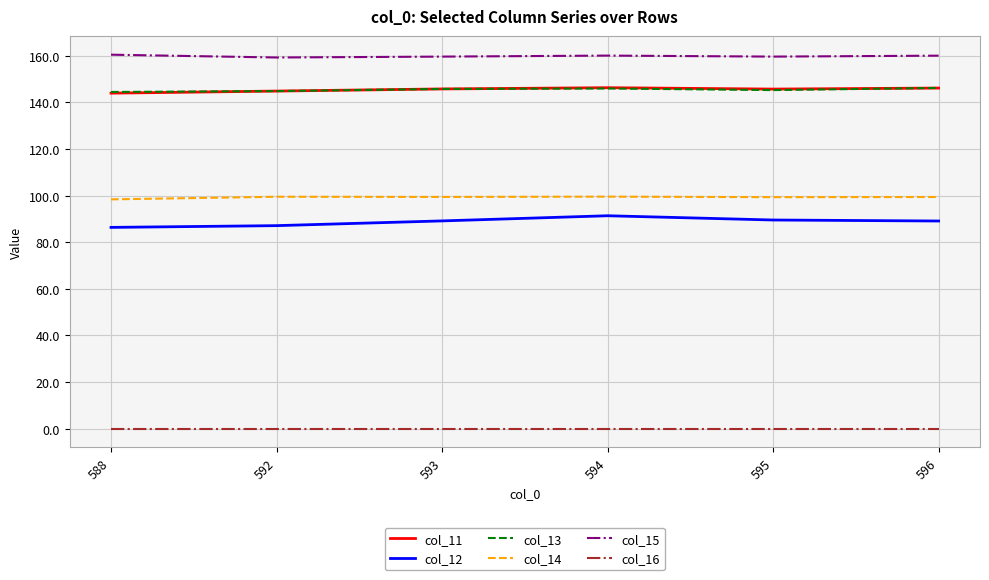

What is the total value across all series at 595?

639.5